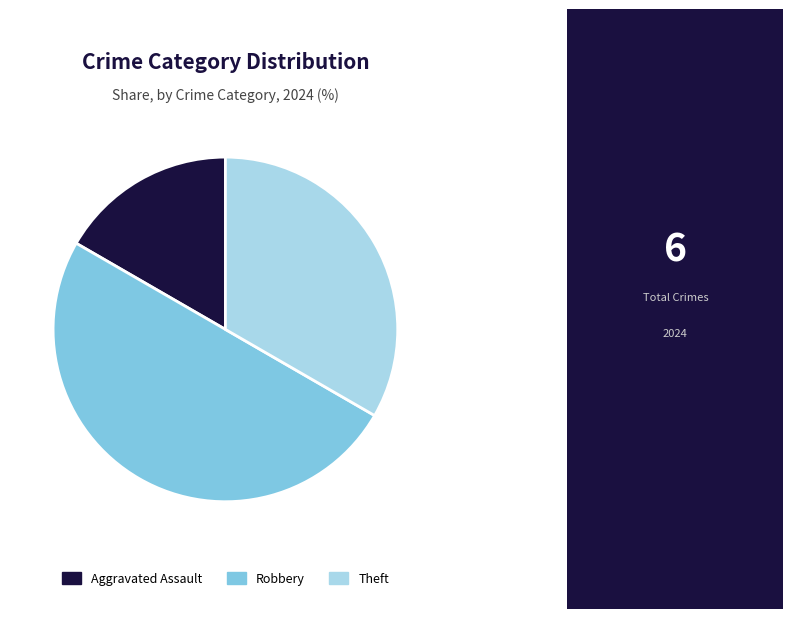

How many segments does this pie chart have?

3